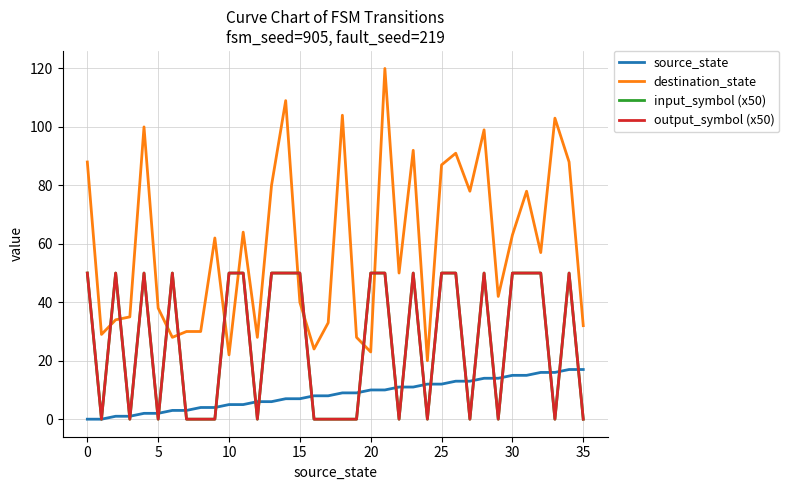

Does the chart have visible grid lines?

Yes